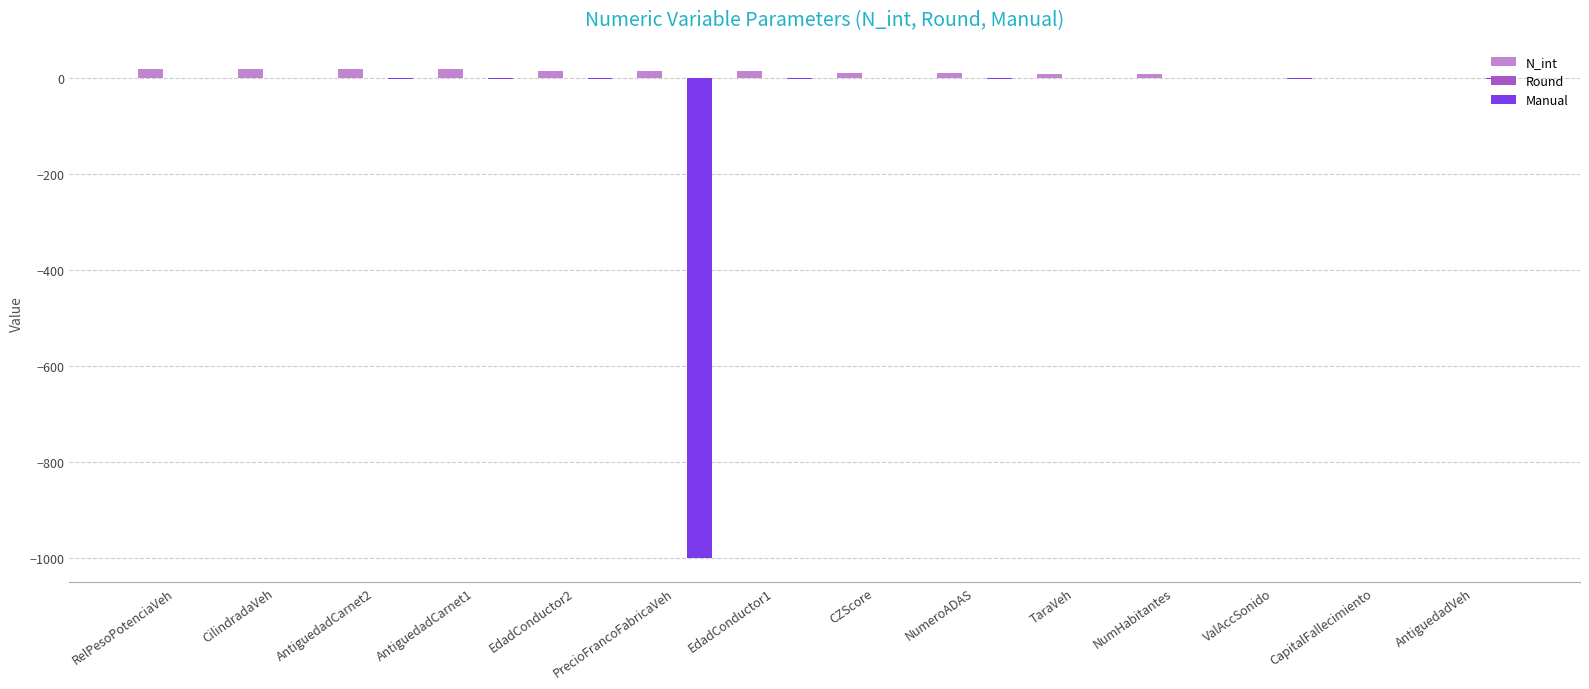

Are the bars horizontal?

No